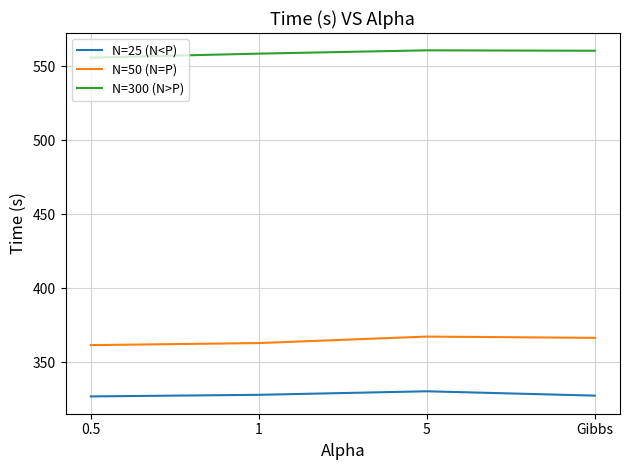

What is the greatest value displayed?

560.8